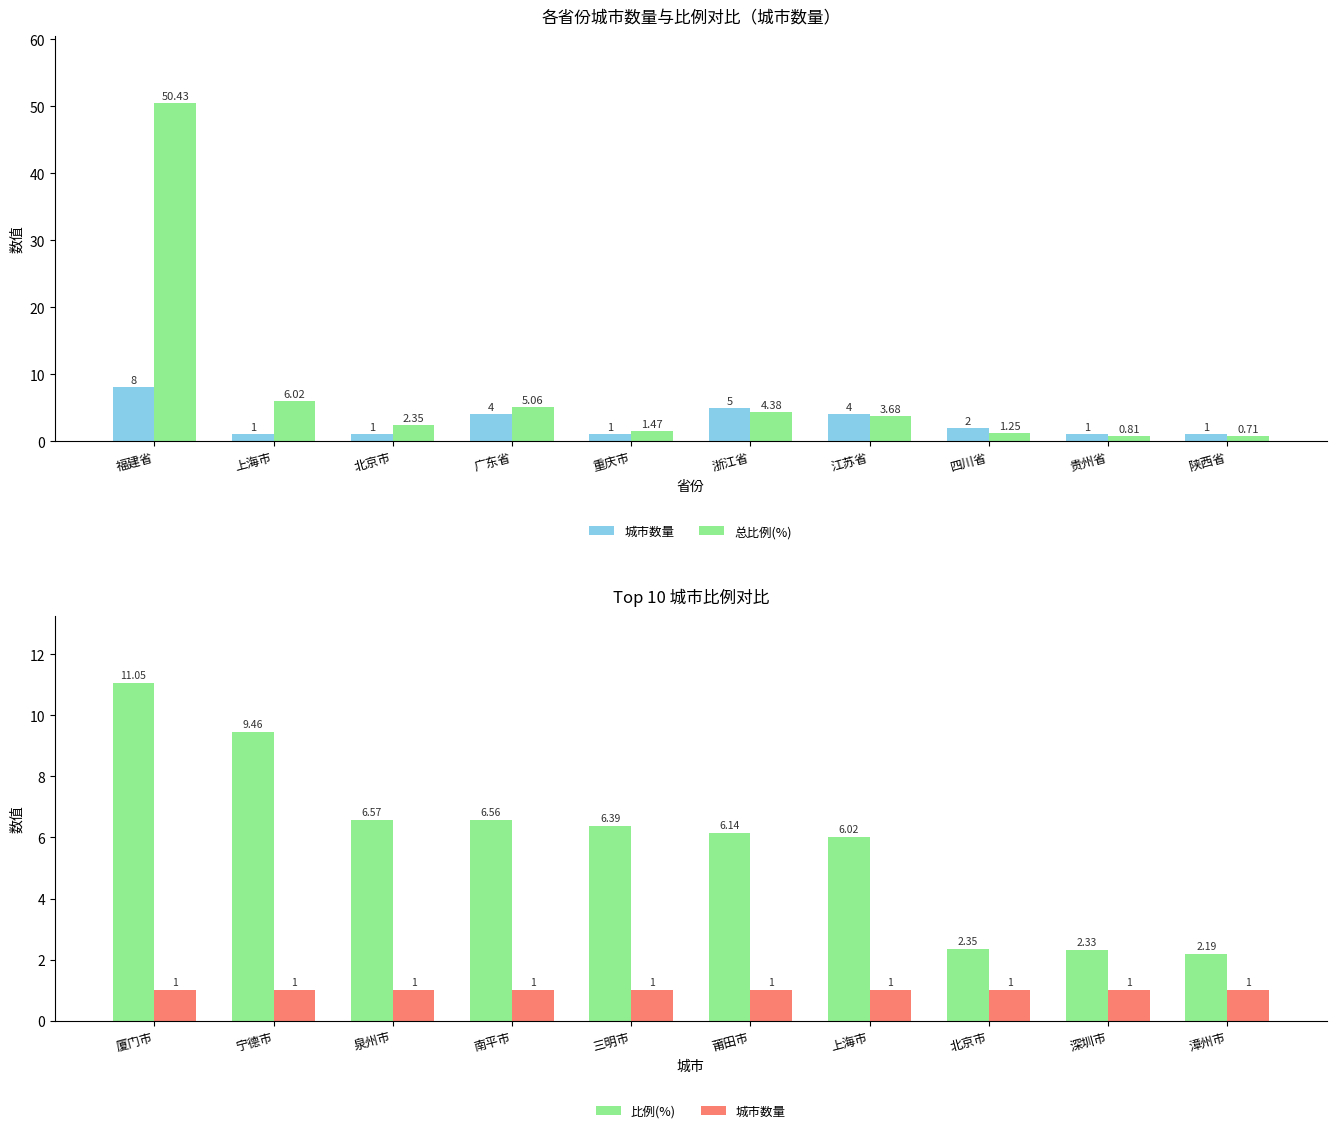

What value does the 城市数量 series have at 深圳市?

1.0